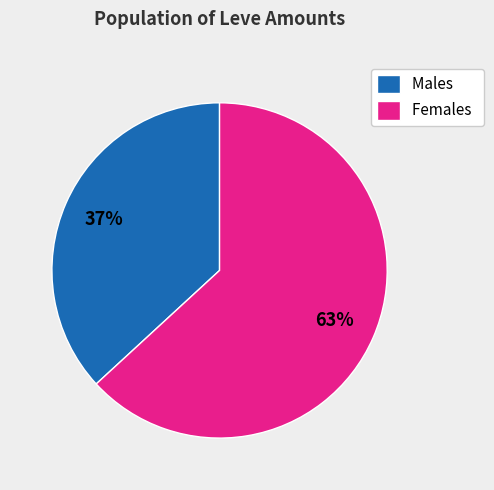

To the nearest percent, what is the average slice percentage?

50%